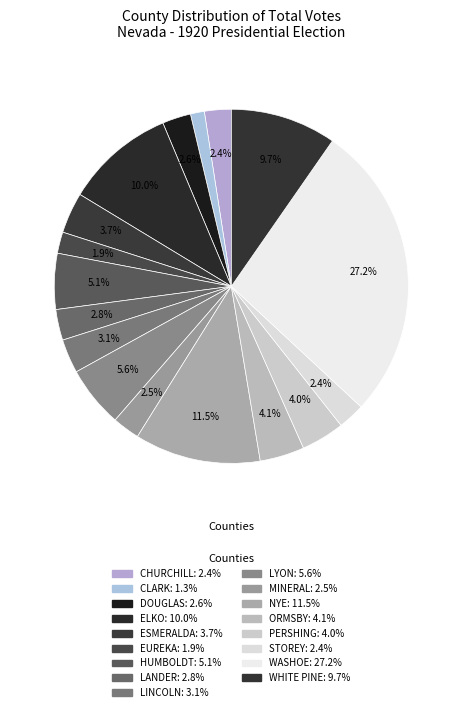

Do LINCOLN and HUMBOLDT together represent more than half of the pie?

No